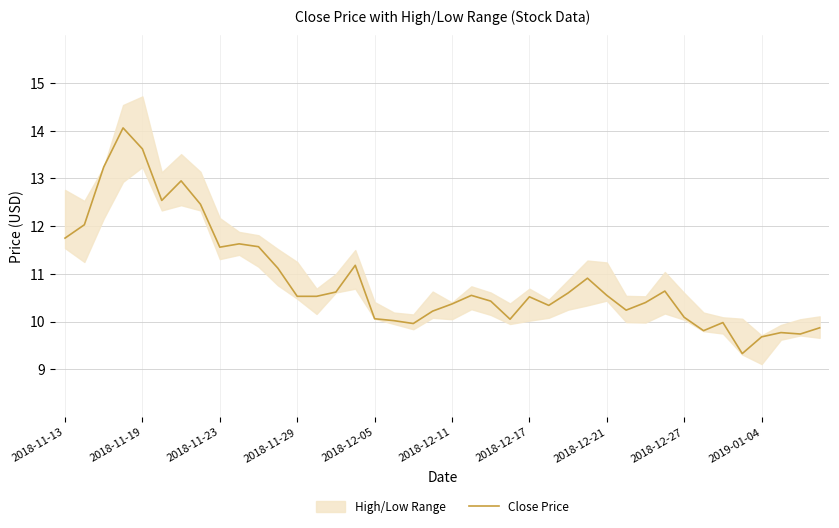

What is the lowest value of the Close Price series?

9.3